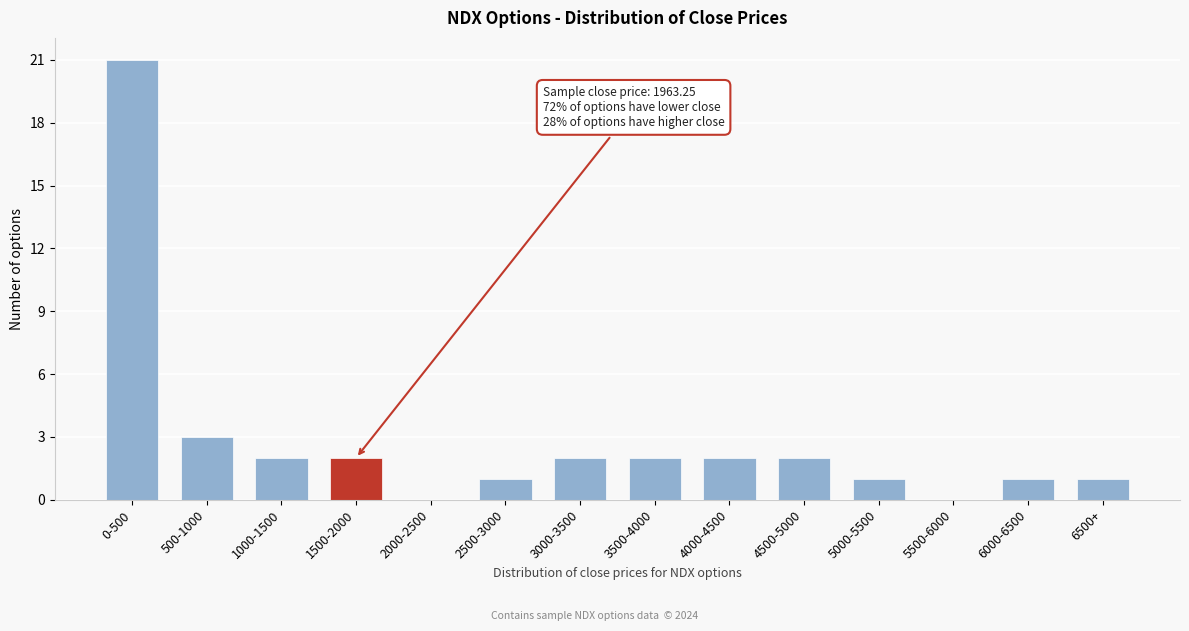

The value at 2000-2500 is 0. True or false?

True